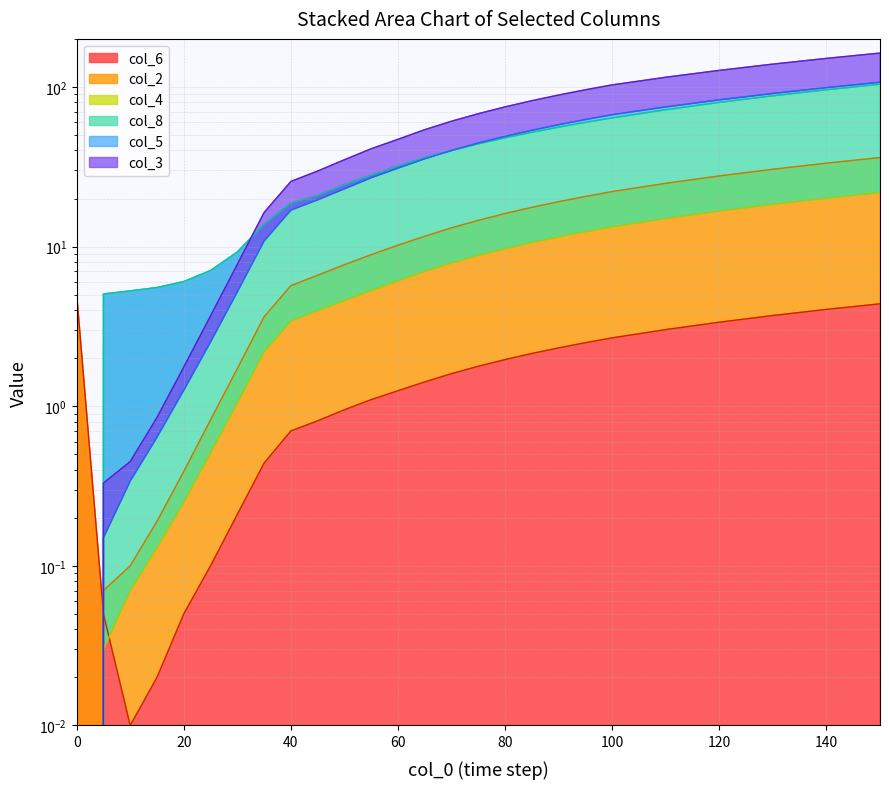

What is the difference between the col_8 values at col_2 and 8?

2.9